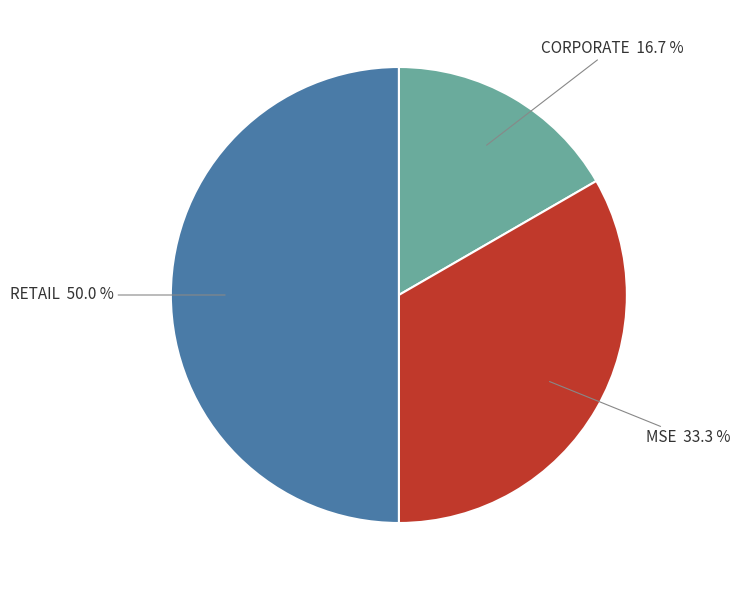

To the nearest percent, what is the combined percentage of CORPORATE and RETAIL?

67%